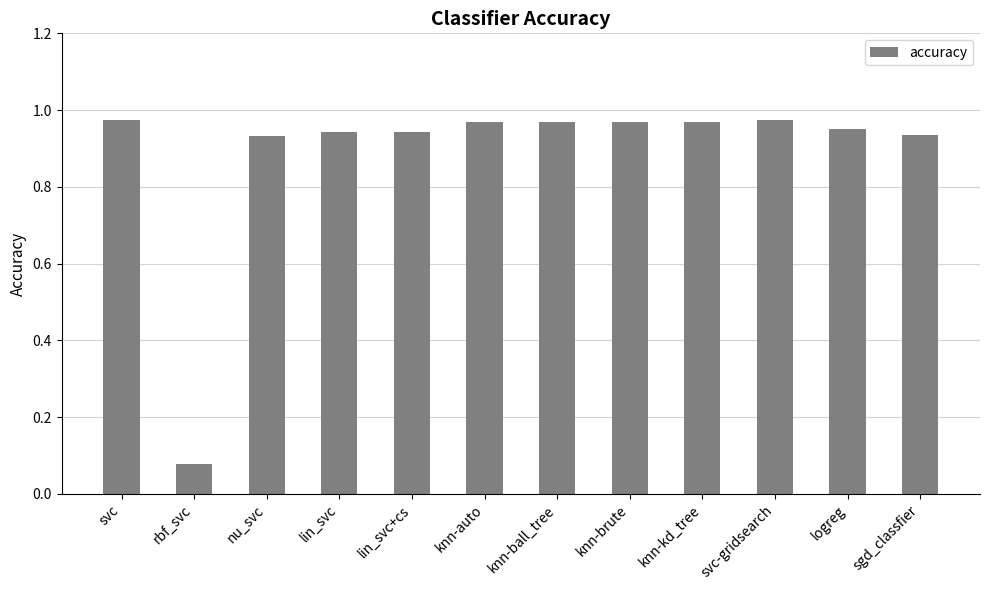

Which category has the lowest value across all series?

rbf_svc